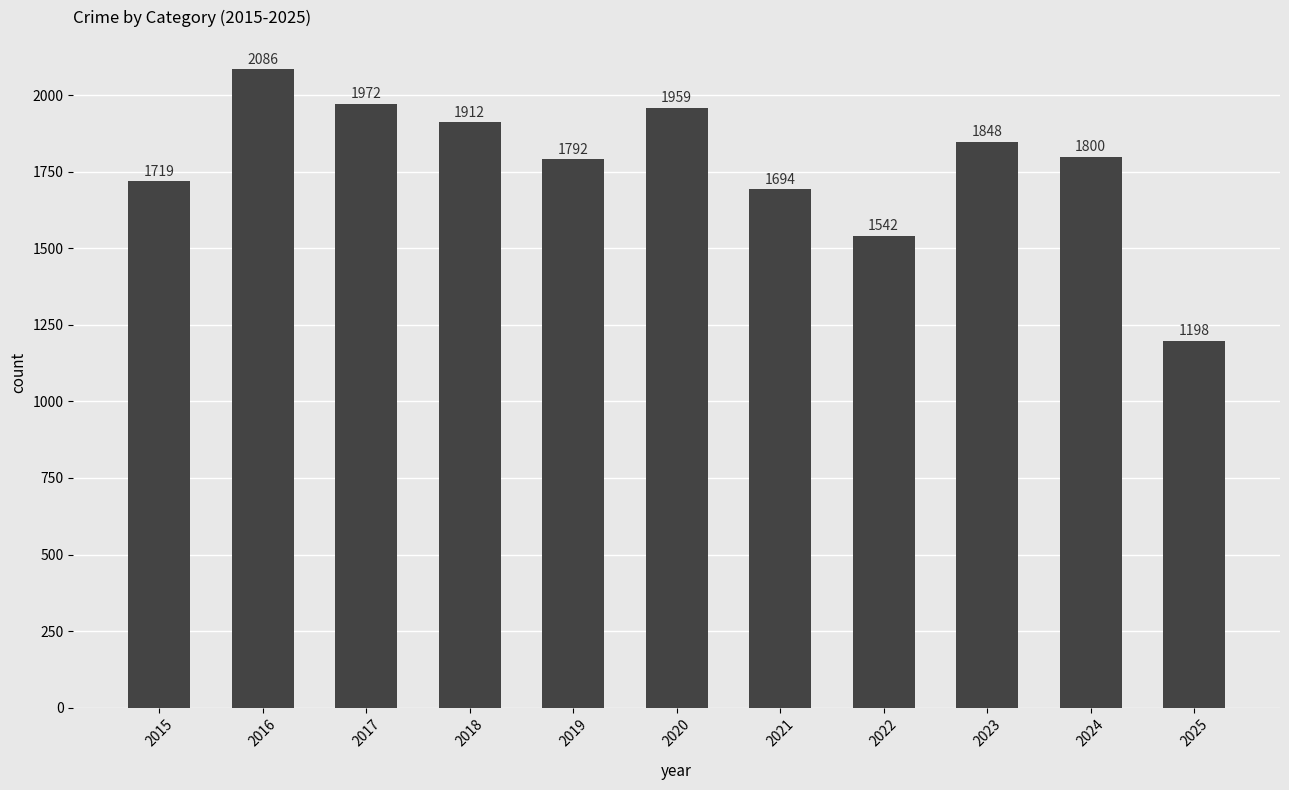

What is the difference between the maximum and minimum values?

888